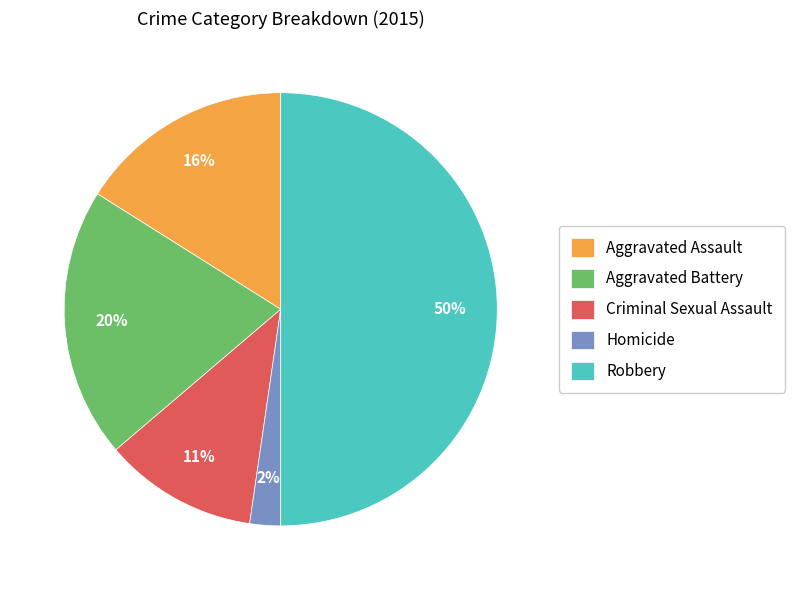

How many segments does this pie chart have?

5